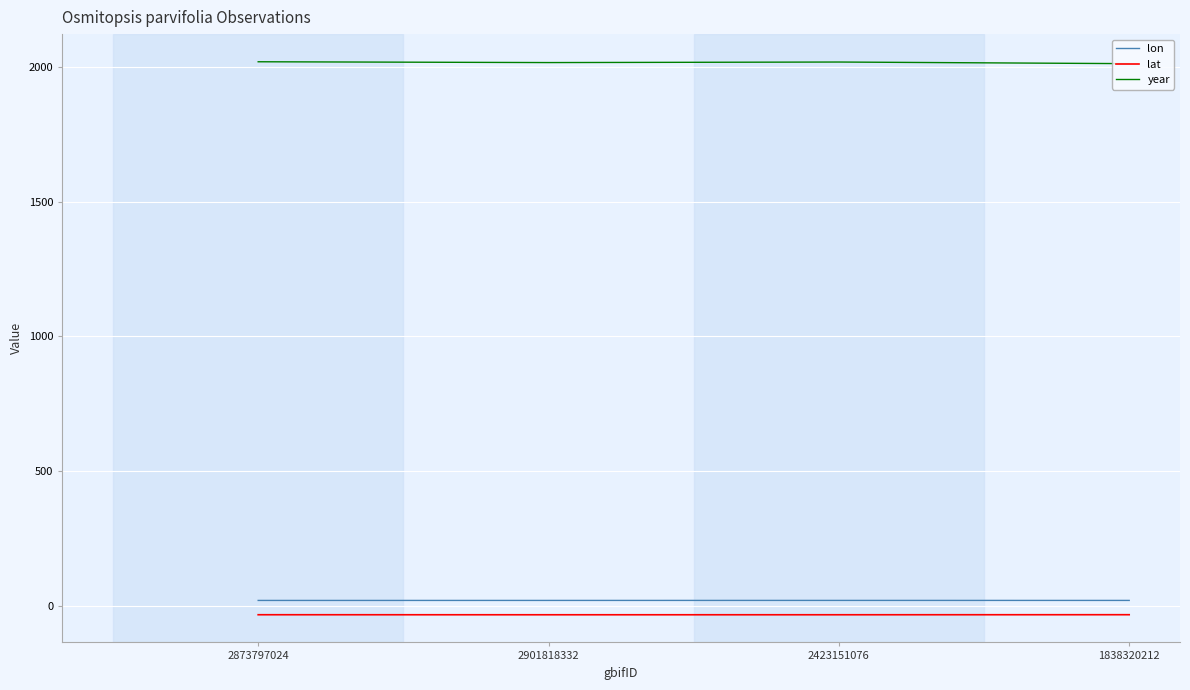

True or false: year and lat intersect in this chart.

False